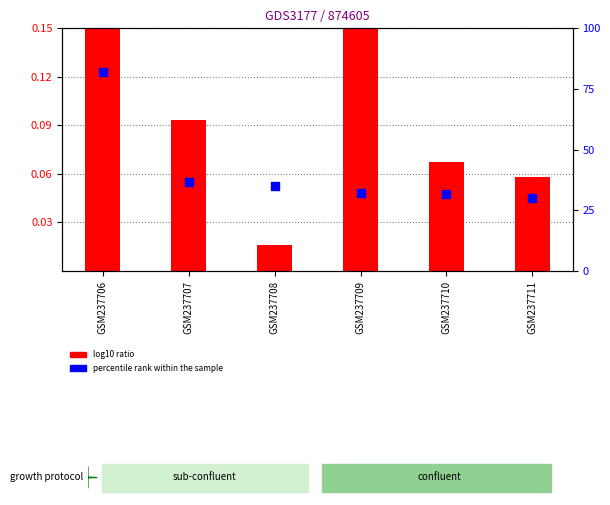

Is the value of log10 ratio at GSM237709 greater than the value of percentile rank within the sample at GSM237711?

No